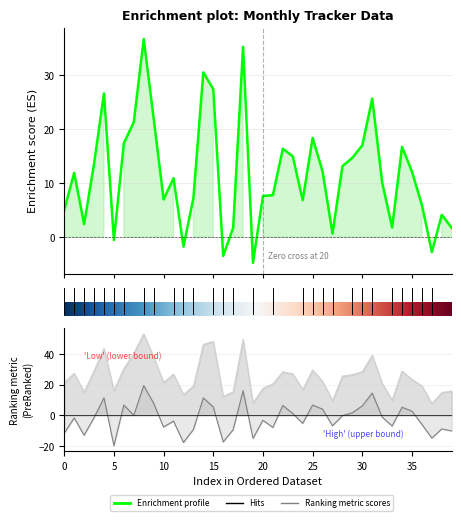

At which category does the chart reach its minimum across all series?

5